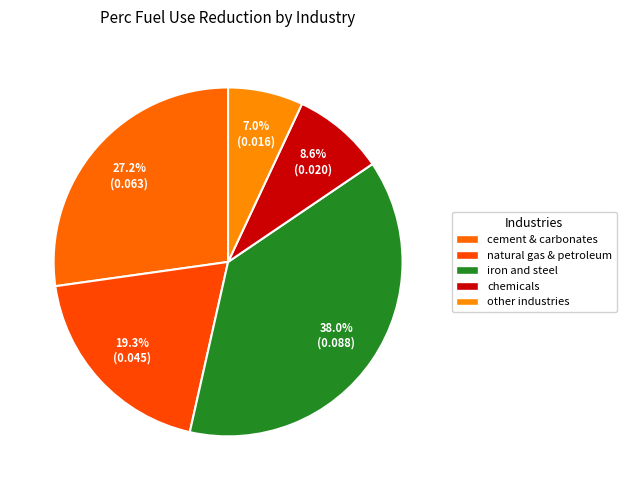

Does chemicals account for over 50% of the chart?

No